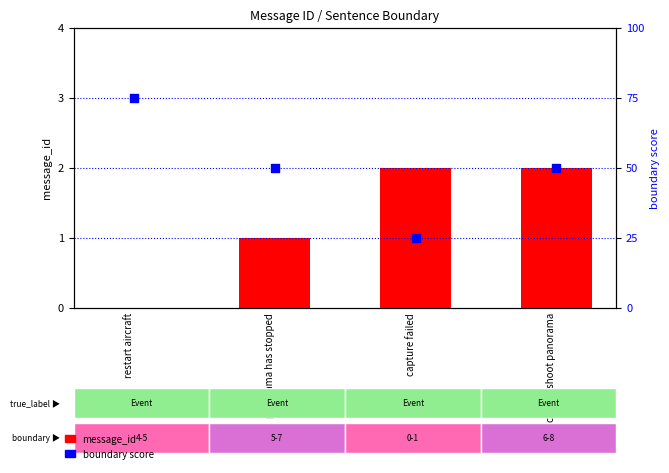

Which series has the largest Y range (max minus min)?

boundary score